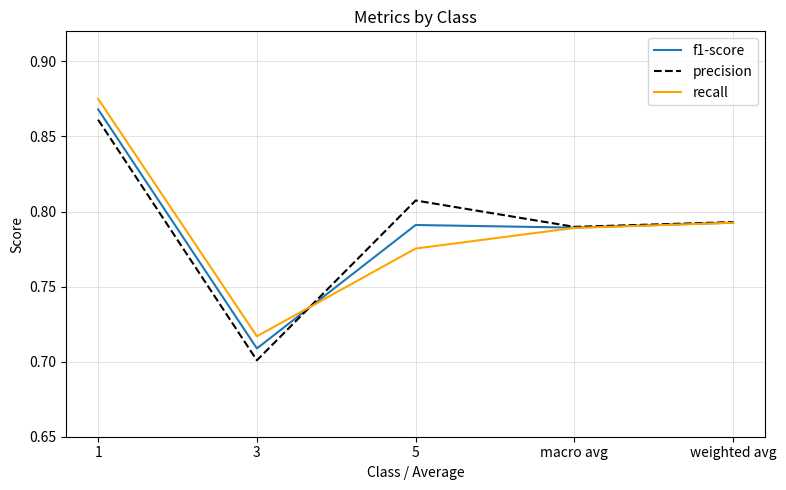

Which series changed the most between 1 and weighted avg?

recall